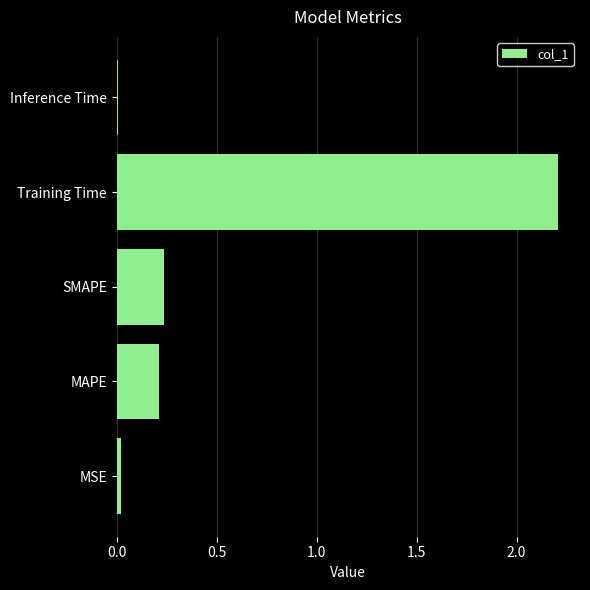

How many distinct data groups are displayed?

1